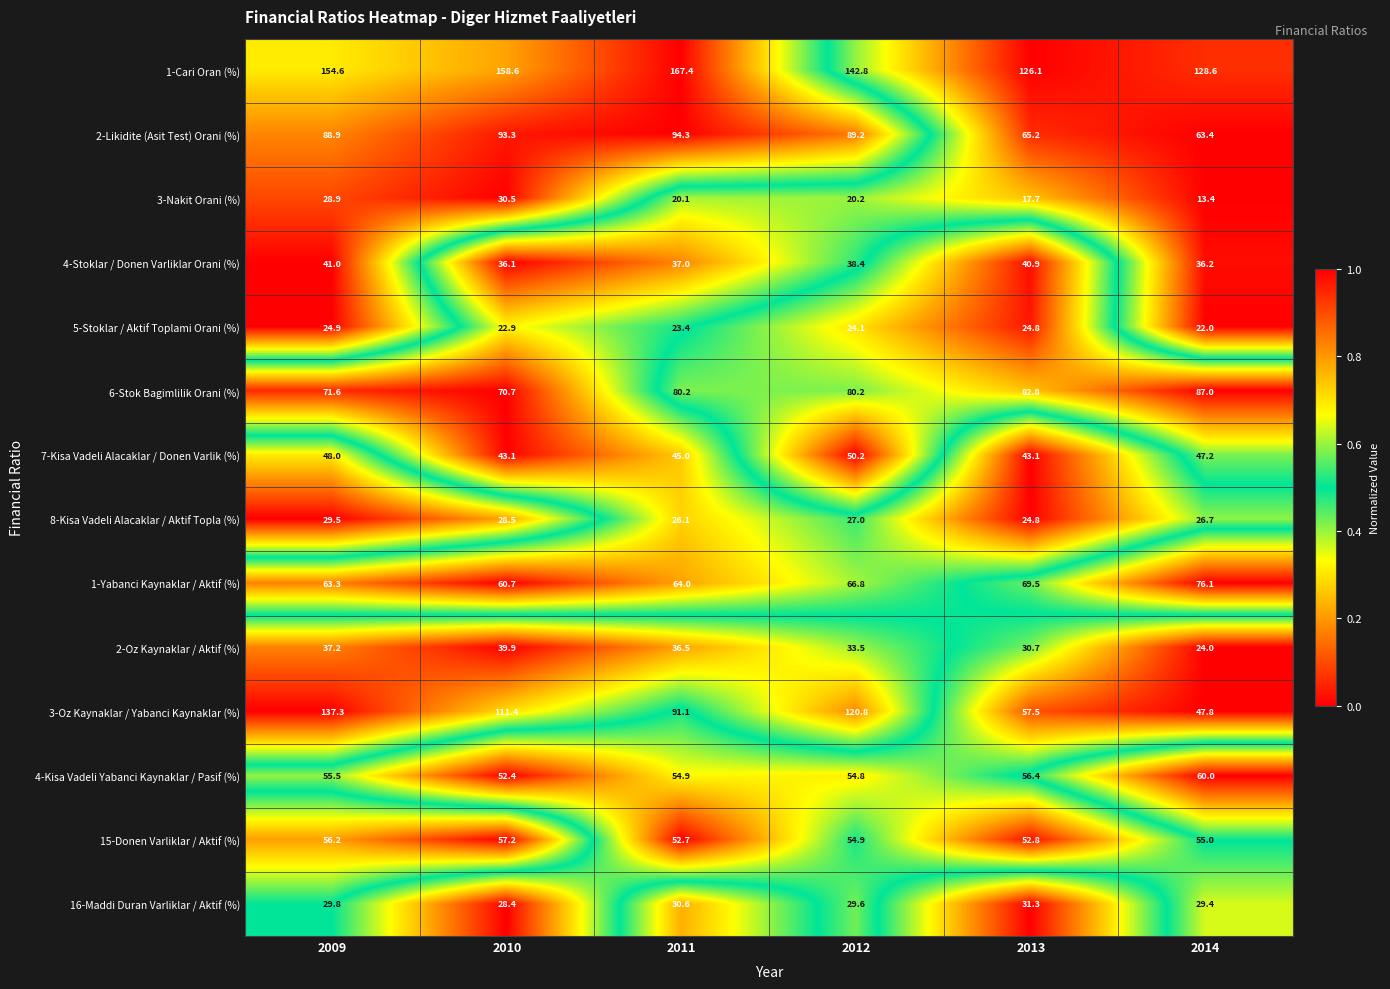

Which category has the lowest value across all series?

2014